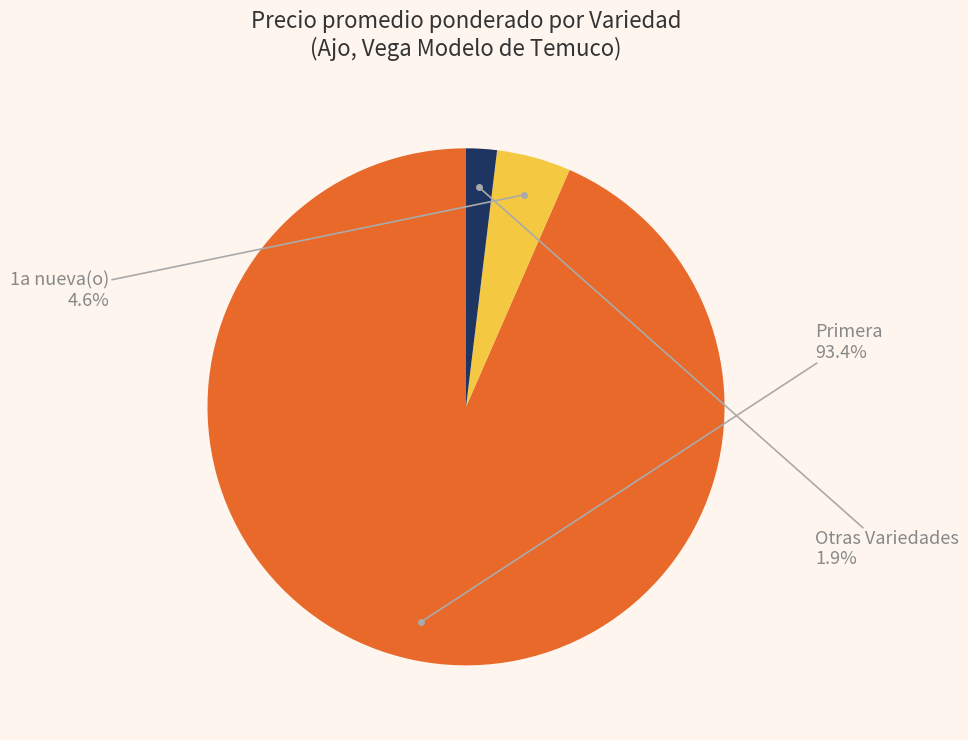

Does any single category account for the majority?

Yes